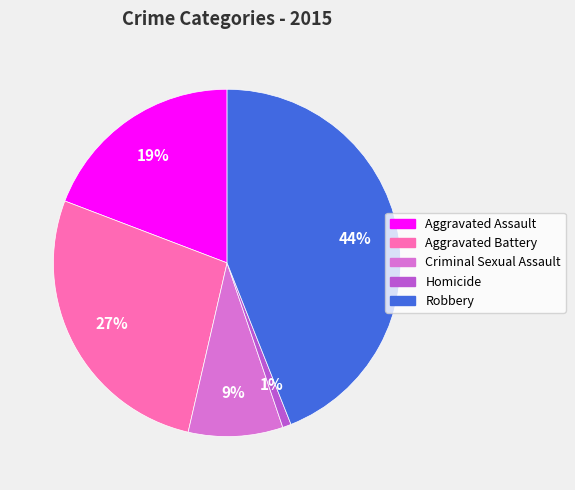

Which has a higher value, Aggravated Battery or Homicide?

Aggravated Battery